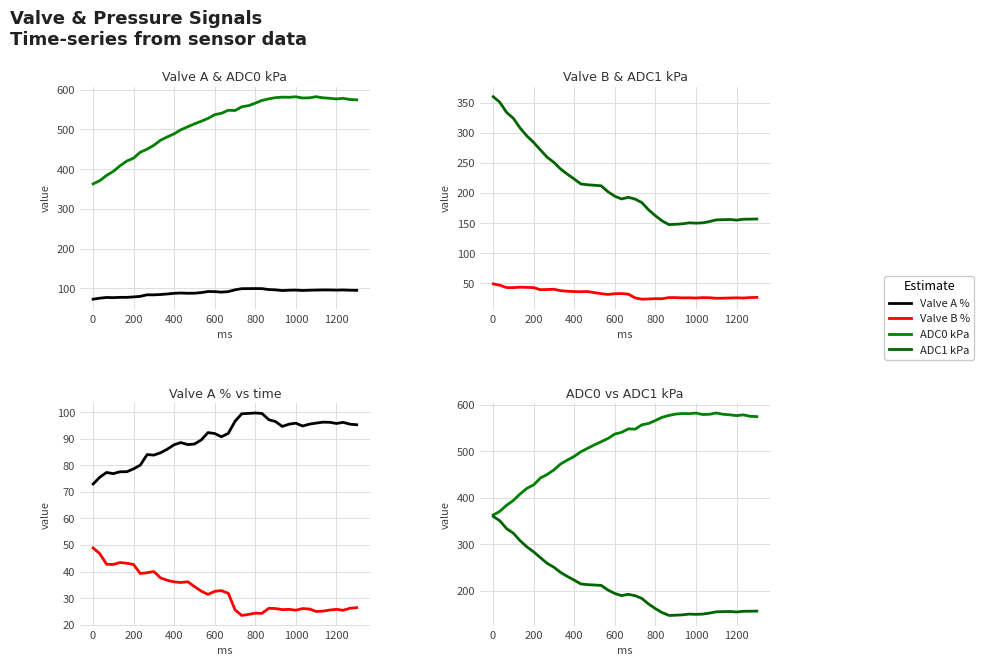

In ADC1 kPa, how many points are higher than both neighbors (excluding endpoints)?

3